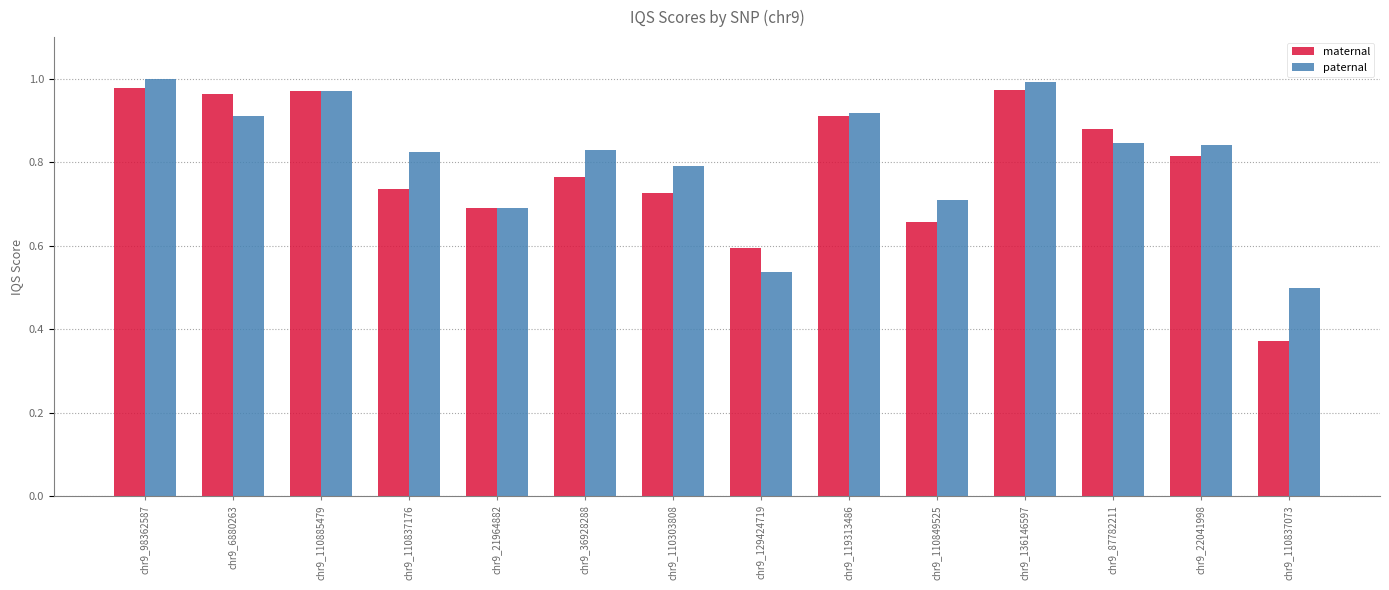

What is the sum of all maternal values?

11.0